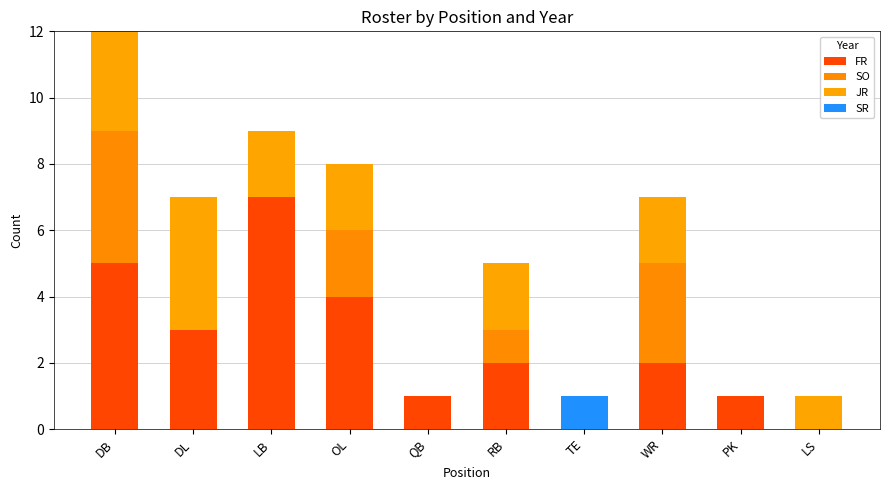

How many categories are shown in the chart?

10